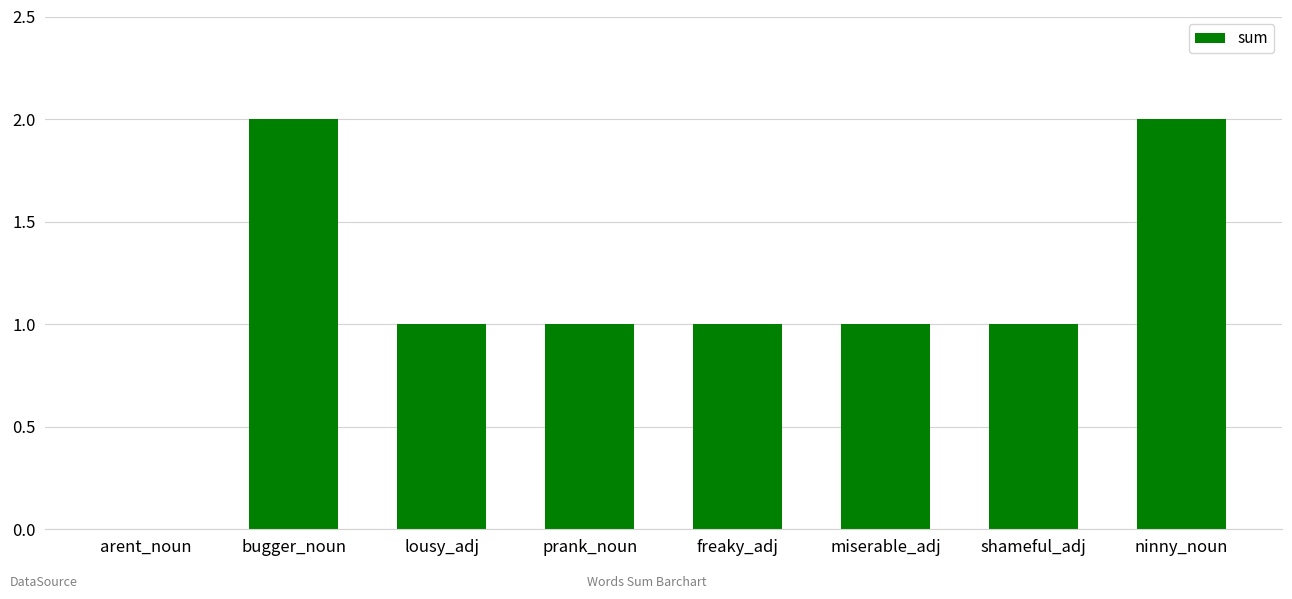

How many data points does each series have?

8